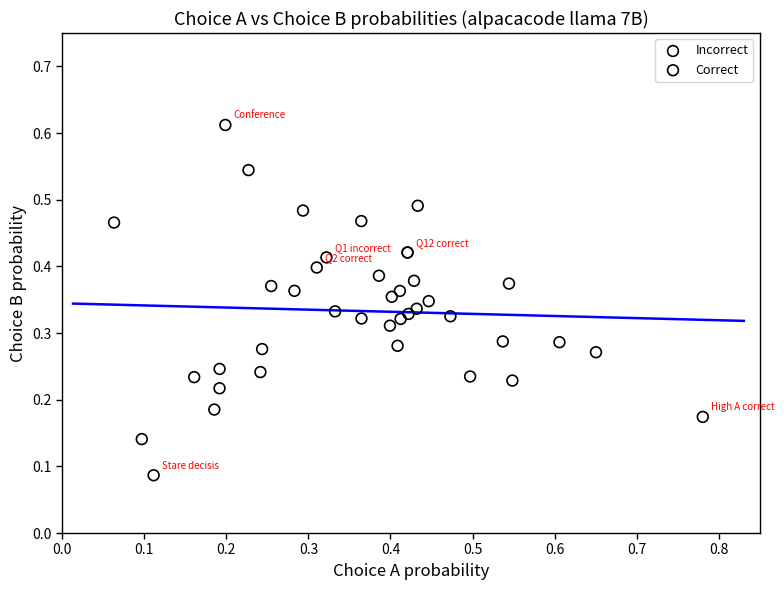

Which series reaches the minimum Y coordinate?

Correct